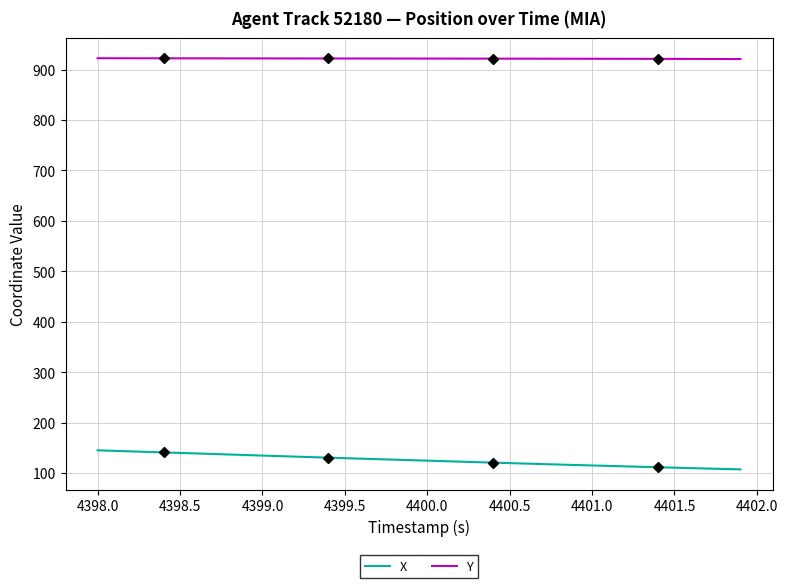

Reading right to left, transcribe all the data shown in this chart.

X: 107.6	108.5	109.3	110.2	111.0	111.9	112.8	113.6	114.5	115.4	116.3	117.2	118.2	119.1	120.1	121.0	122.0	123.0	124.0	125.0	125.9	126.9	127.9	128.8	129.9	130.9	131.9	132.9	134.0	135.0	136.1	137.1	138.2	139.2	140.3	141.3	142.3	143.4	144.4	145.4
Y: 920.8	920.9	921.0	921.0	921.1	921.2	921.2	921.3	921.3	921.4	921.4	921.5	921.5	921.5	921.6	921.6	921.7	921.7	921.7	921.8	921.8	921.8	921.9	921.9	921.9	921.9	922.0	922.0	922.0	922.1	922.1	922.1	922.2	922.2	922.2	922.3	922.3	922.4	922.4	922.4